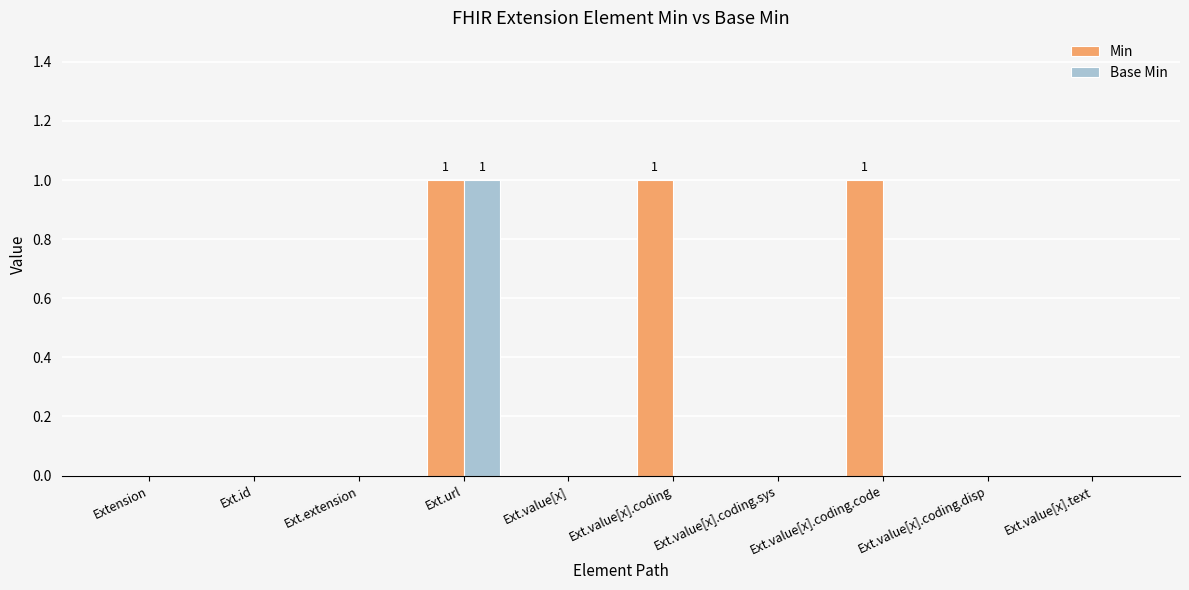

Which series has the largest total across all categories?

Min